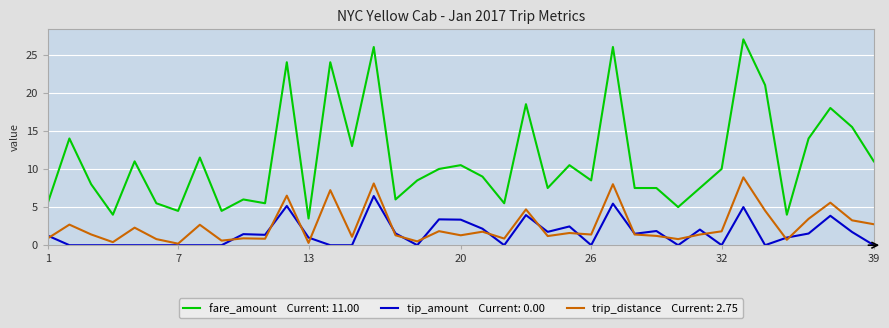

What is the greatest value displayed?

27.0